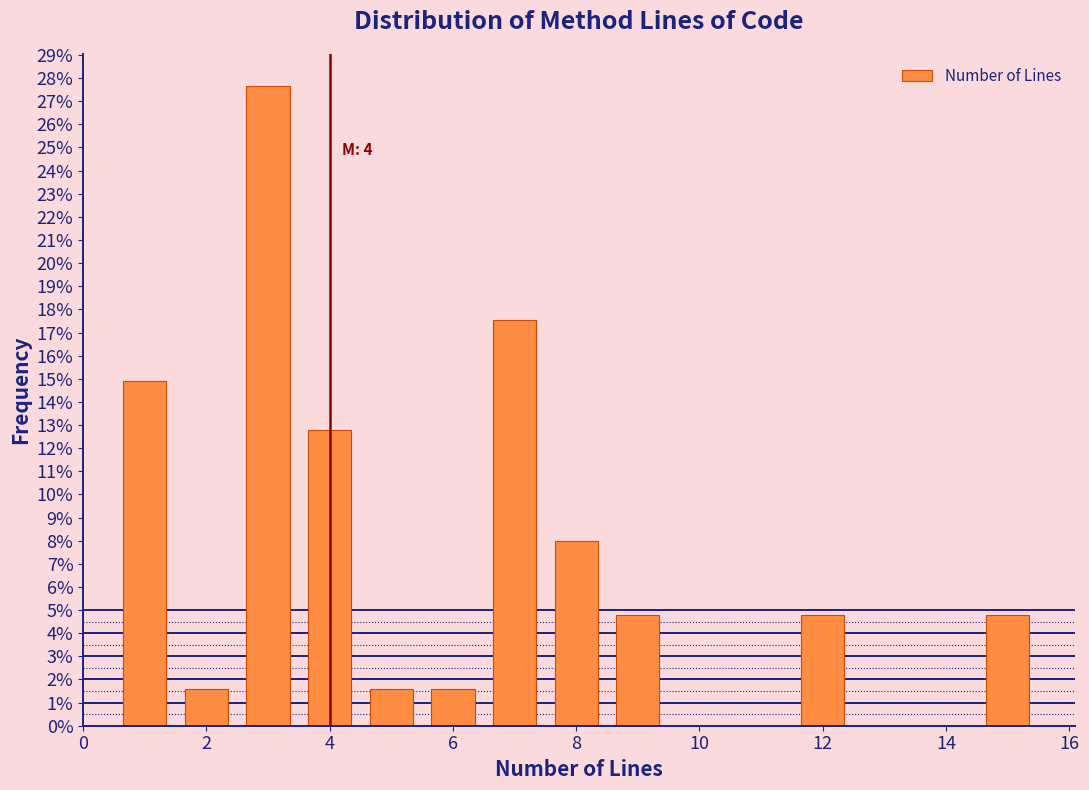

Over which range of the x-axis is the bar tallest?

2.5 to 3.5